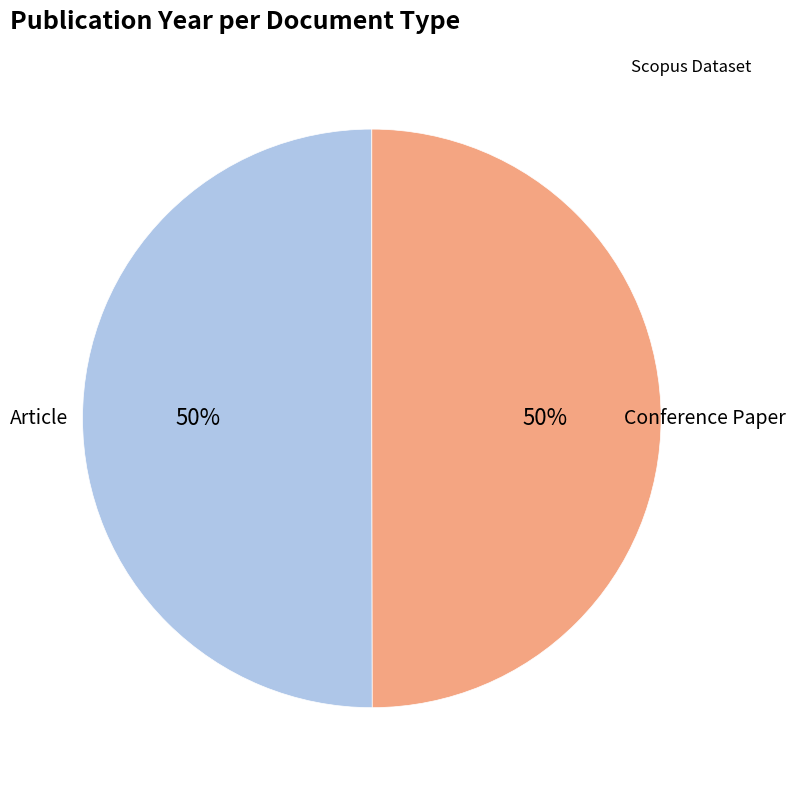

To the nearest percent, what is the average slice percentage?

50%